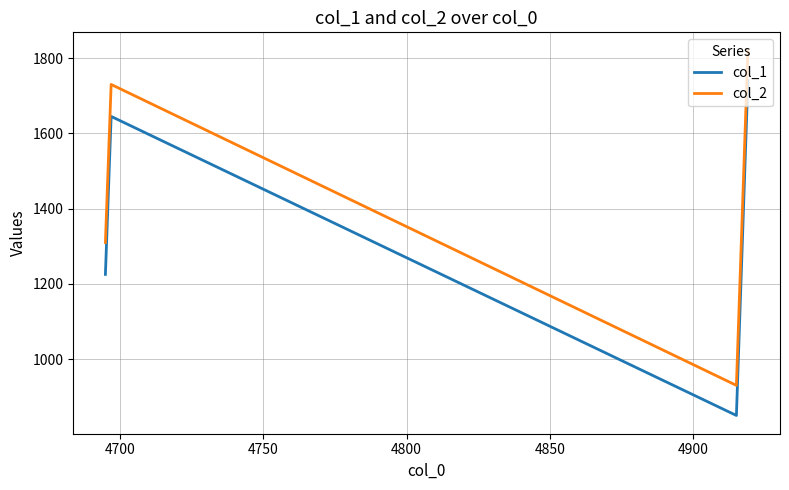

Count the col_2 values in the range 1310 to 1820.

3